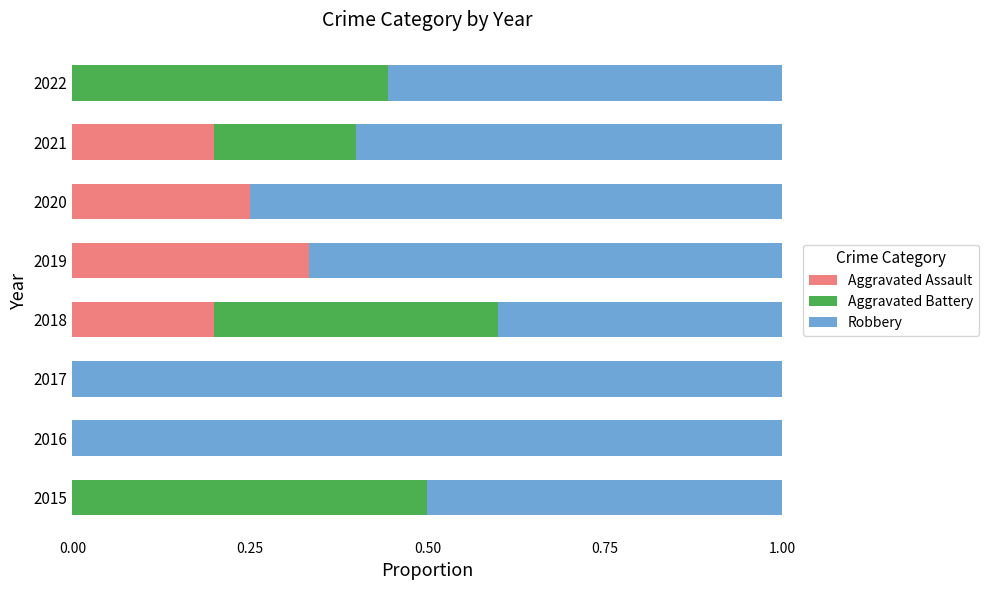

What is the total value across all series at 2020?

1.0